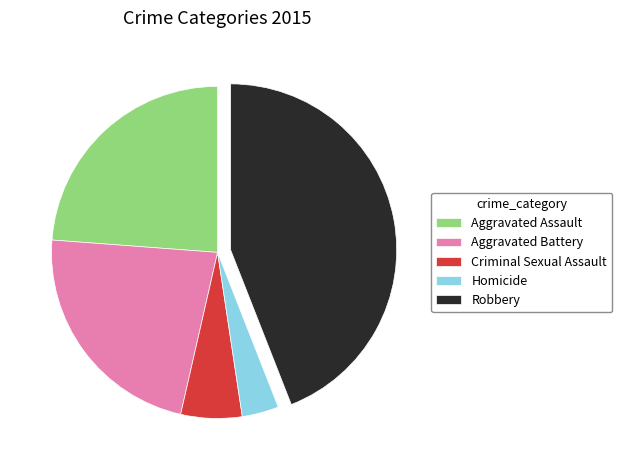

Is it true that Homicide is 4% of the pie?

True